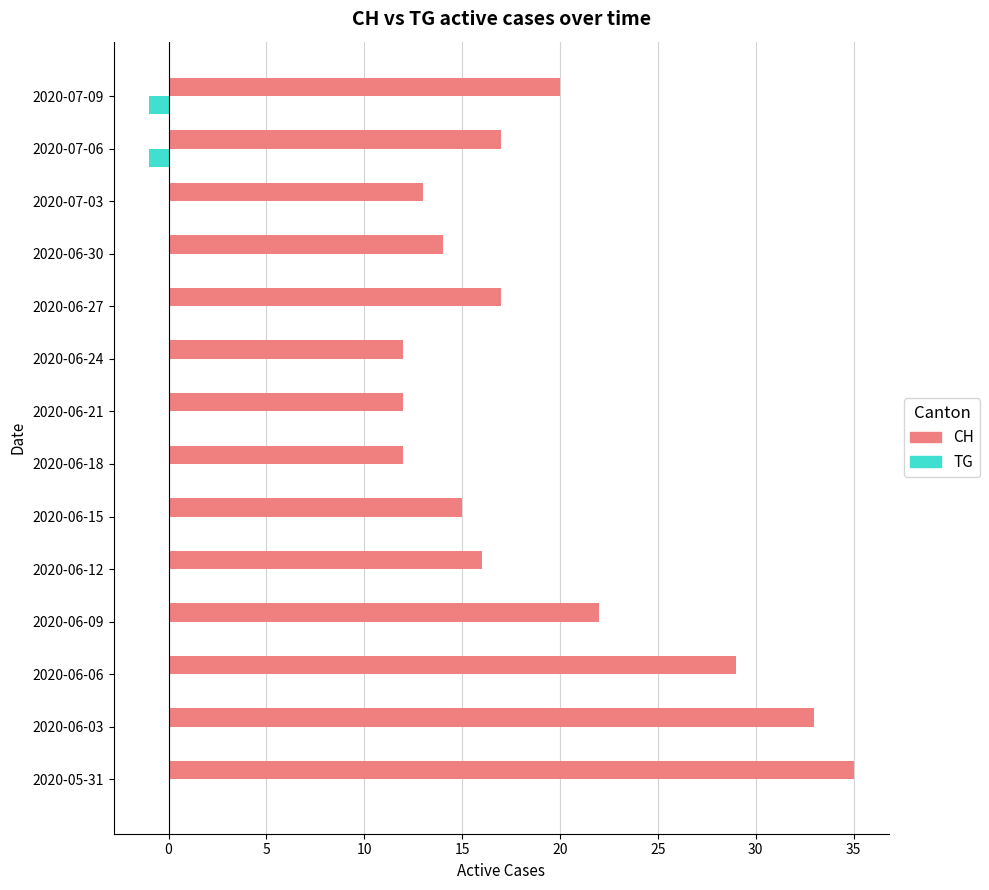

Is the value of TG at 2020-06-03 greater than the value of CH at 2020-06-24?

No